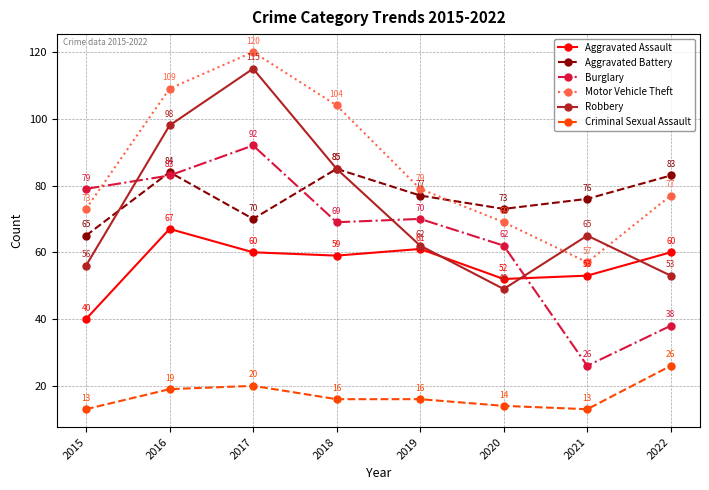

Between 2017 and 2020, which series saw the biggest shift?

Robbery